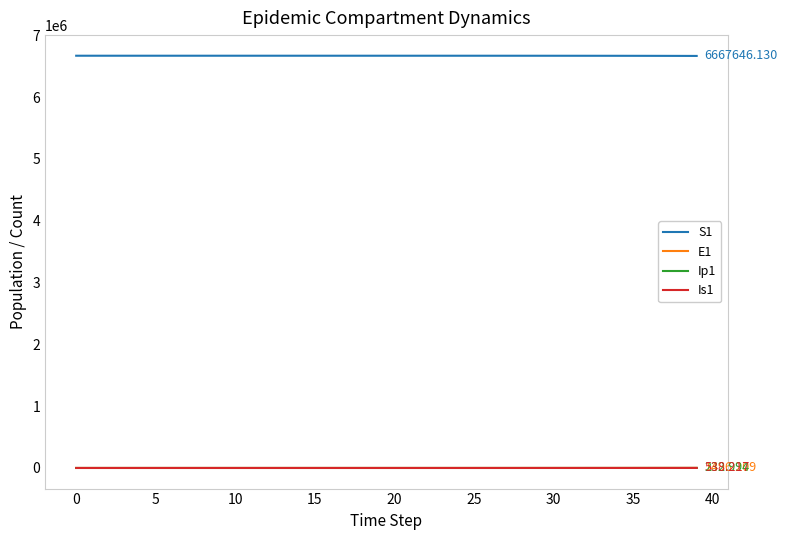

Does the chart display data point markers on the line(s)?

No